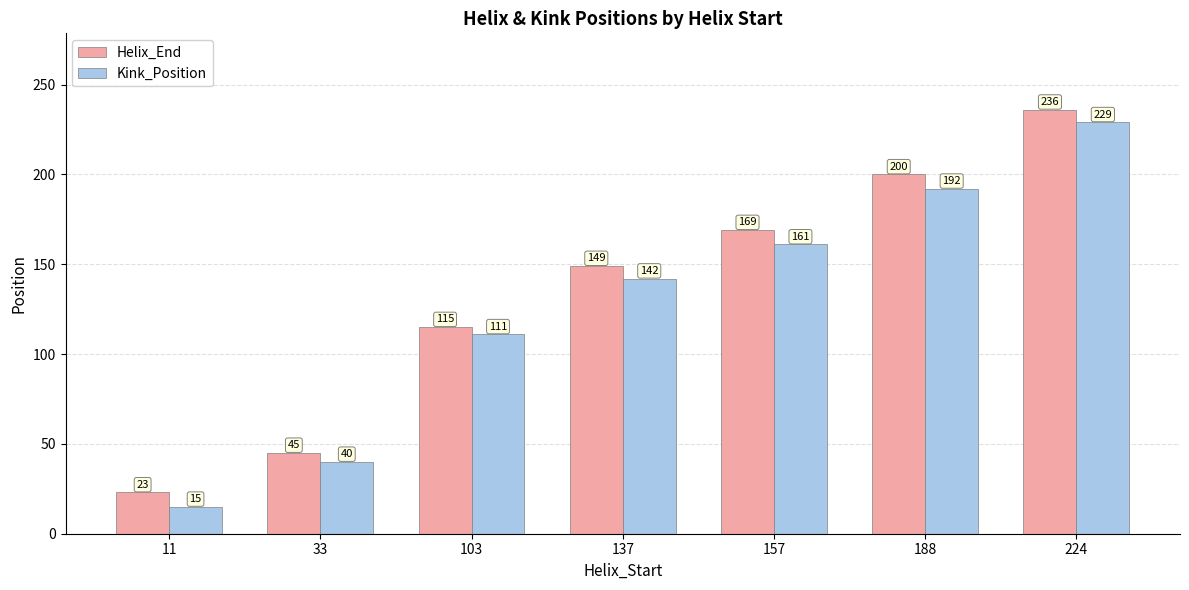

List the series in order of their overall mean, lowest first.

Kink_Position, Helix_End